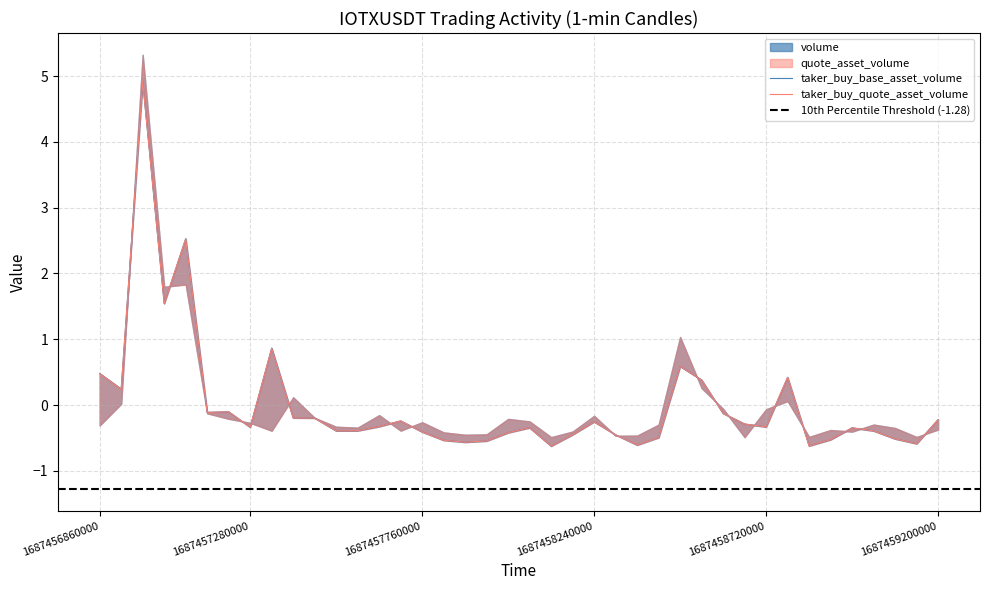

True or false: volume and quote_asset_volume cross at least once.

True